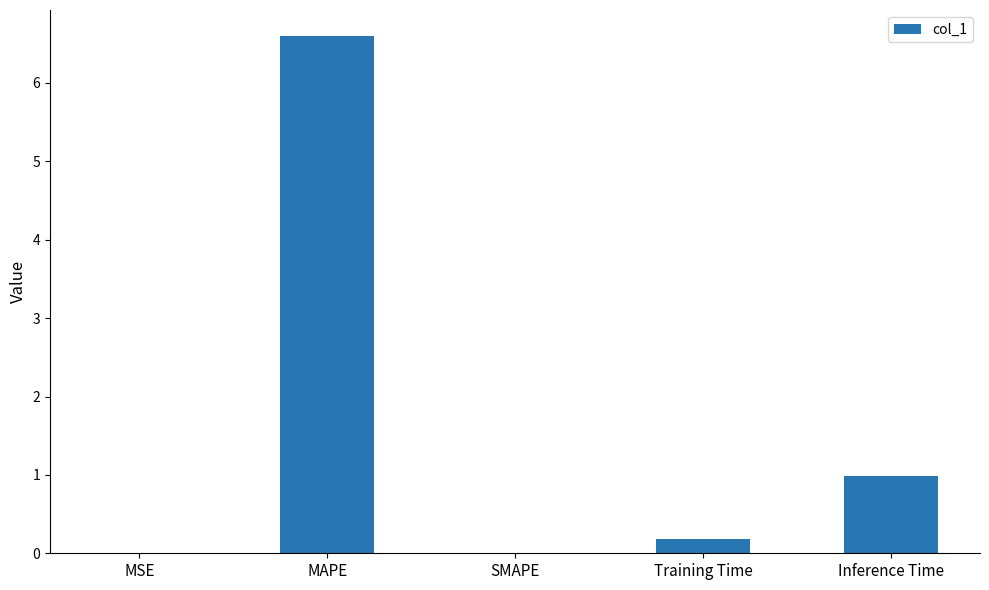

Which has a higher value, MSE or Training Time?

Training Time